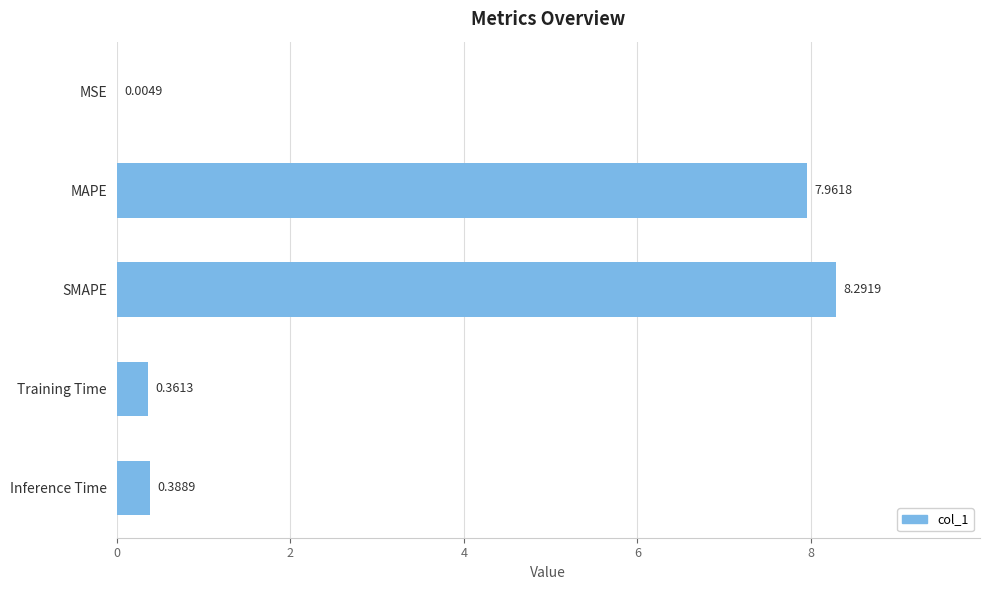

What is the sum of all values?

17.0